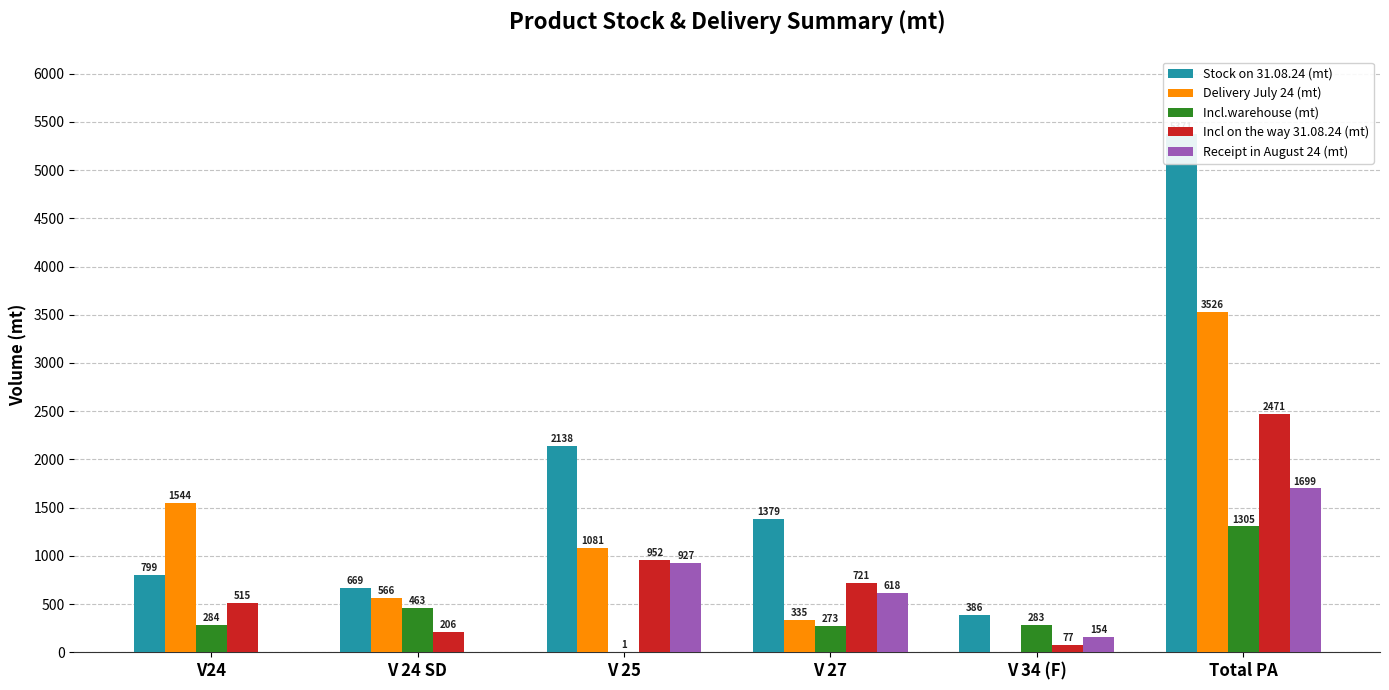

At V24, list the series in order from largest to smallest.

Delivery July 24 (mt), Stock on 31.08.24 (mt), Incl on the way 31.08.24 (mt), Incl.warehouse (mt), Receipt in August 24 (mt)